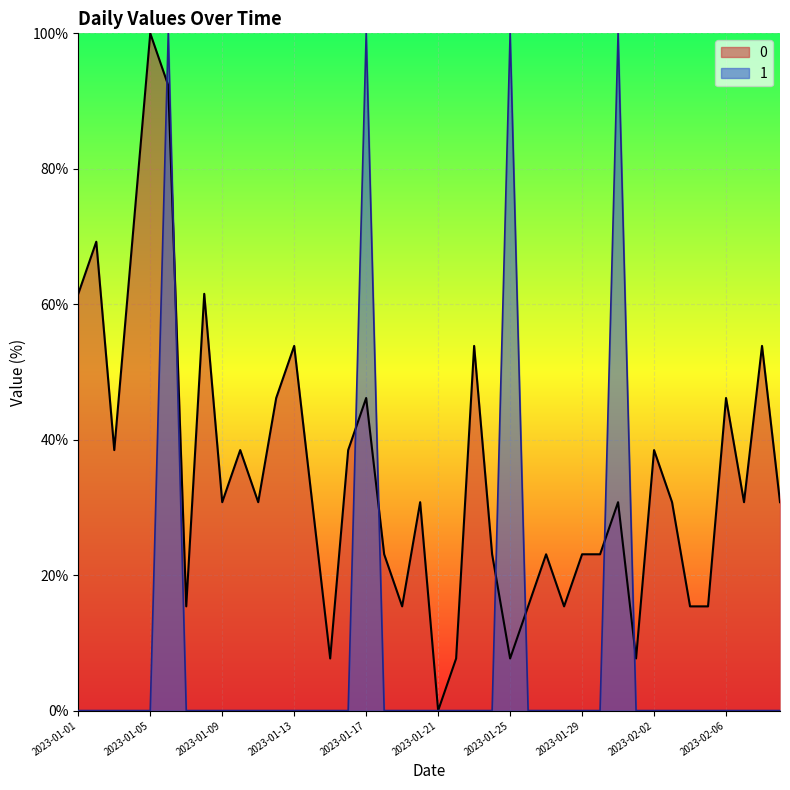

Which category has the lowest value in the 1 series?

2023-01-01